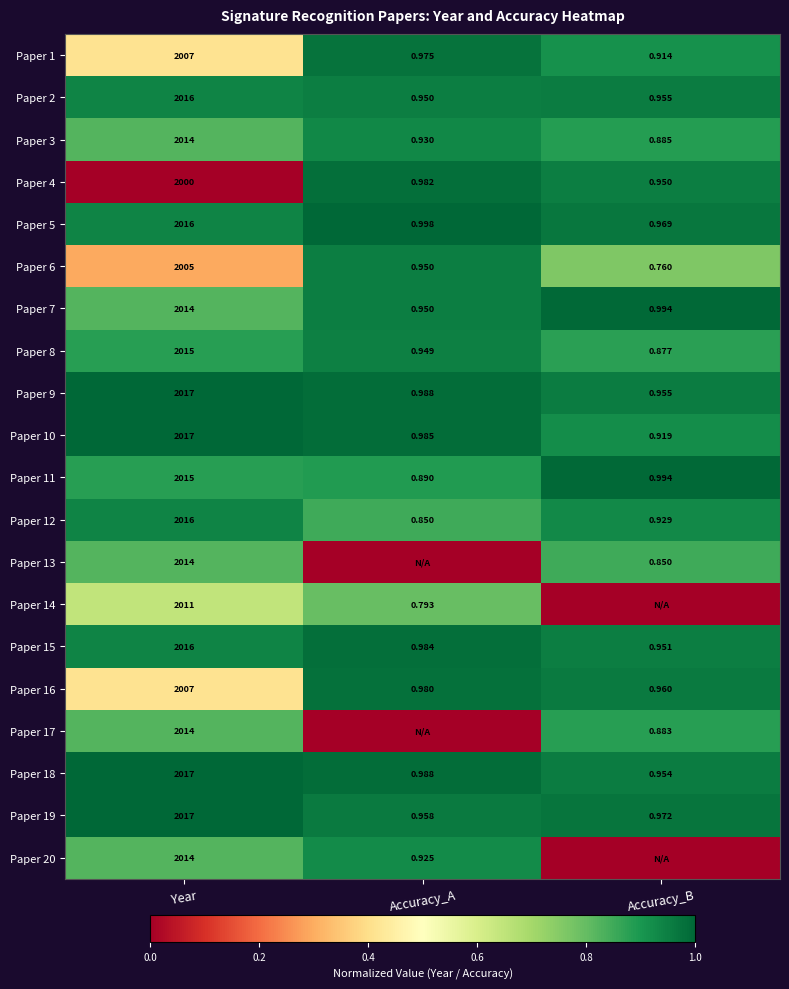

Is the value of Paper 9 at Accuracy_B greater than the value of Paper 17 at Accuracy_B?

Yes